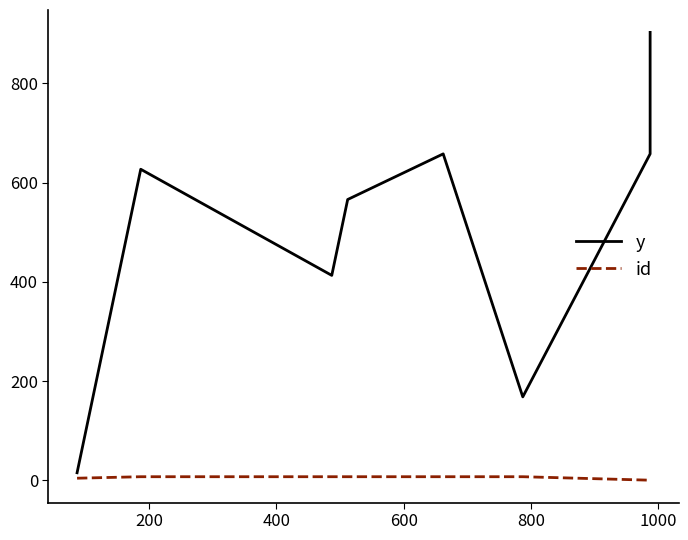

At which category does y reach its first local peak?

200